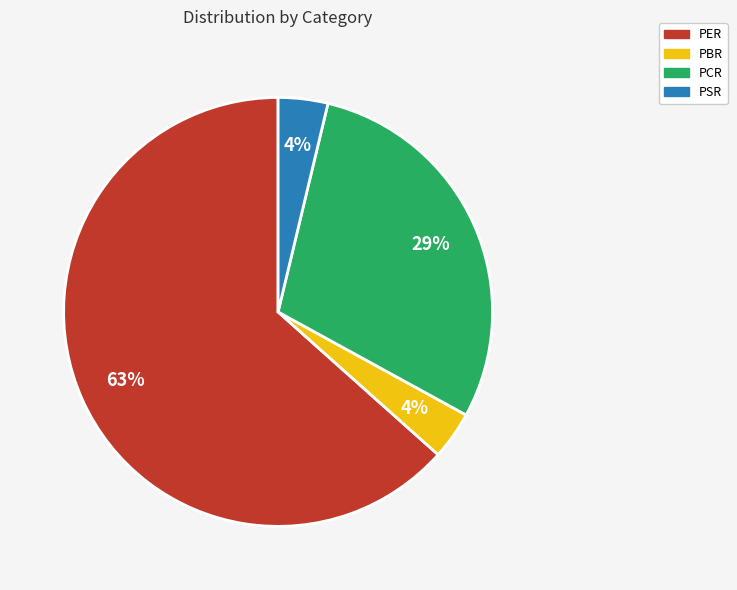

Which has a higher value, PER or PCR?

PER